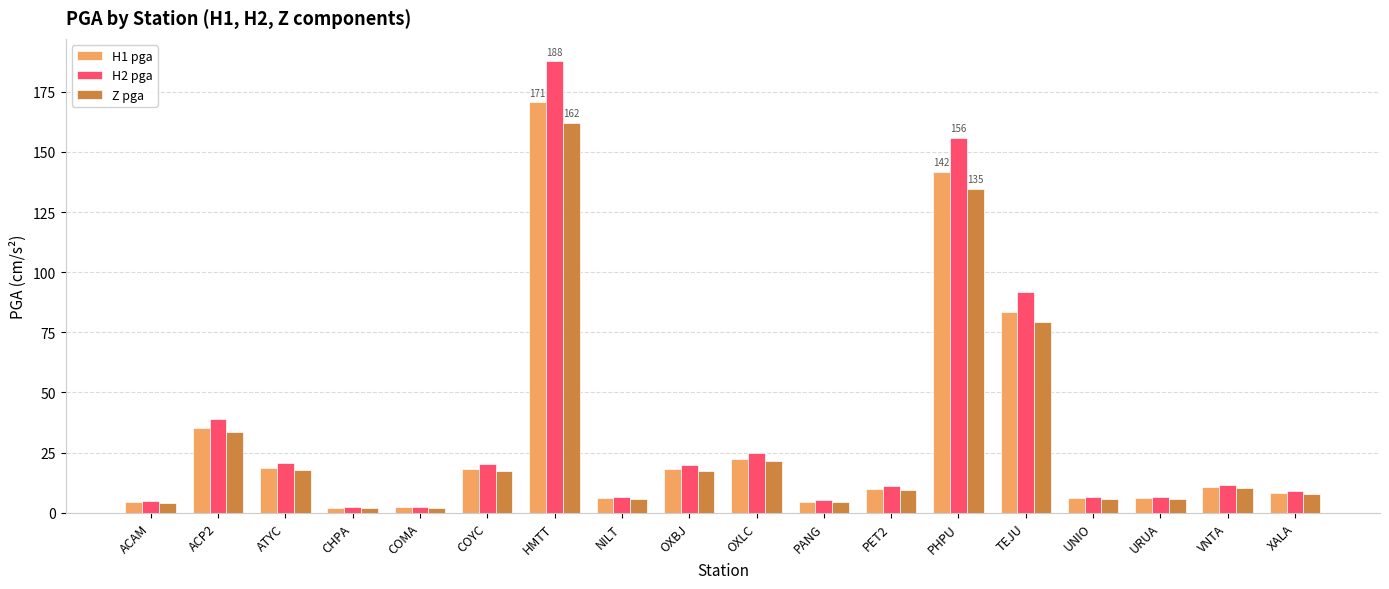

Does the chart contain any negative values?

No